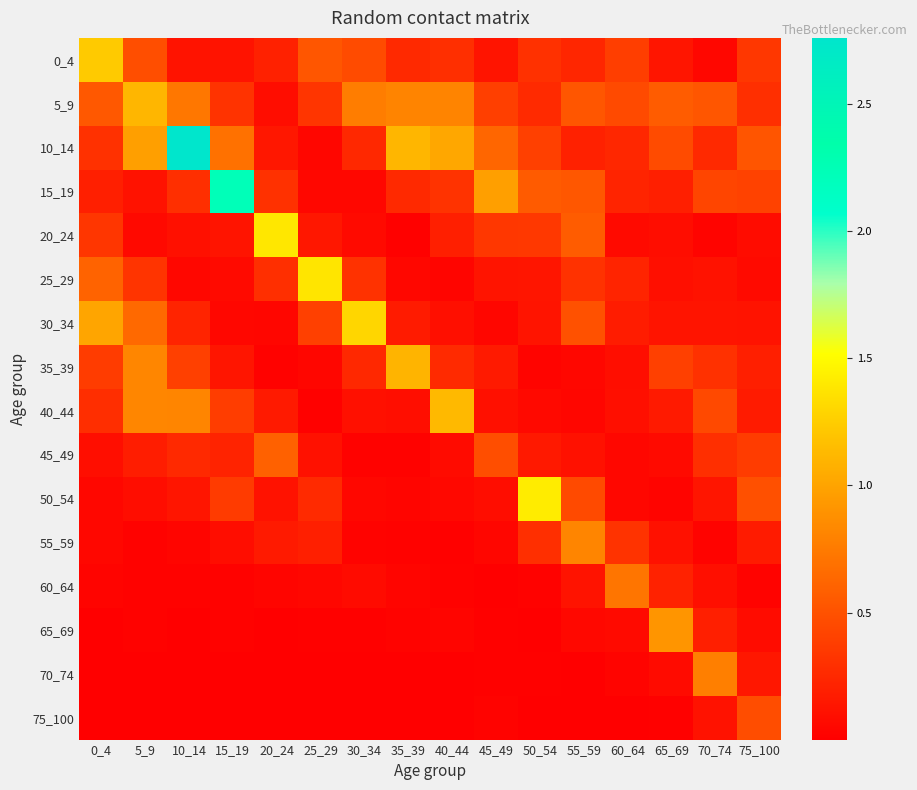

Reading right to left, transcribe all the data shown in this chart.

0_4: 75_100=0.3	70_74=0.0	65_69=0.1	60_64=0.4	55_59=0.2	50_54=0.3	45_49=0.1	40_44=0.3	35_39=0.3	30_34=0.5	25_29=0.5	20_24=0.2	15_19=0.1	10_14=0.1	5_9=0.5	0_4=1.2
5_9: 75_100=0.3	70_74=0.5	65_69=0.6	60_64=0.5	55_59=0.5	50_54=0.3	45_49=0.4	40_44=0.8	35_39=0.8	30_34=0.8	25_29=0.3	20_24=0.1	15_19=0.3	10_14=0.7	5_9=1.1	0_4=0.5
10_14: 75_100=0.5	70_74=0.3	65_69=0.5	60_64=0.2	55_59=0.2	50_54=0.4	45_49=0.6	40_44=1.0	35_39=1.1	30_34=0.2	25_29=0.0	20_24=0.1	15_19=0.7	10_14=2.8	5_9=1.0	0_4=0.3
15_19: 75_100=0.4	70_74=0.4	65_69=0.2	60_64=0.2	55_59=0.5	50_54=0.6	45_49=1.0	40_44=0.3	35_39=0.3	30_34=0.0	25_29=0.0	20_24=0.3	15_19=2.2	10_14=0.3	5_9=0.1	0_4=0.2
20_24: 75_100=0.1	70_74=0.0	65_69=0.1	60_64=0.1	55_59=0.6	50_54=0.3	45_49=0.3	40_44=0.2	35_39=0.0	30_34=0.1	25_29=0.1	20_24=1.4	15_19=0.1	10_14=0.1	5_9=0.1	0_4=0.3
25_29: 75_100=0.1	70_74=0.1	65_69=0.1	60_64=0.2	55_59=0.3	50_54=0.1	45_49=0.1	40_44=0.0	35_39=0.0	30_34=0.3	25_29=1.4	20_24=0.3	15_19=0.1	10_14=0.1	5_9=0.3	0_4=0.6
30_34: 75_100=0.1	70_74=0.1	65_69=0.1	60_64=0.2	55_59=0.5	50_54=0.1	45_49=0.0	40_44=0.1	35_39=0.2	30_34=1.3	25_29=0.4	20_24=0.0	15_19=0.0	10_14=0.2	5_9=0.6	0_4=1.0
35_39: 75_100=0.2	70_74=0.3	65_69=0.4	60_64=0.1	55_59=0.1	50_54=0.0	45_49=0.2	40_44=0.3	35_39=1.1	30_34=0.2	25_29=0.0	20_24=0.0	15_19=0.1	10_14=0.4	5_9=0.8	0_4=0.4
40_44: 75_100=0.2	70_74=0.5	65_69=0.2	60_64=0.1	55_59=0.0	50_54=0.1	45_49=0.1	40_44=1.1	35_39=0.1	30_34=0.1	25_29=0.0	20_24=0.2	15_19=0.4	10_14=0.8	5_9=0.8	0_4=0.3
45_49: 75_100=0.4	70_74=0.3	65_69=0.1	60_64=0.0	55_59=0.1	50_54=0.2	45_49=0.5	40_44=0.1	35_39=0.0	30_34=0.0	25_29=0.1	20_24=0.6	15_19=0.2	10_14=0.3	5_9=0.2	0_4=0.1
50_54: 75_100=0.5	70_74=0.1	65_69=0.0	60_64=0.1	55_59=0.5	50_54=1.4	45_49=0.1	40_44=0.1	35_39=0.0	30_34=0.1	25_29=0.3	20_24=0.1	15_19=0.4	10_14=0.1	5_9=0.1	0_4=0.0
55_59: 75_100=0.2	70_74=0.0	65_69=0.1	60_64=0.3	55_59=0.8	50_54=0.3	45_49=0.0	40_44=0.0	35_39=0.0	30_34=0.0	25_29=0.2	20_24=0.2	15_19=0.1	10_14=0.0	5_9=0.0	0_4=0.0
60_64: 75_100=0.0	70_74=0.1	65_69=0.2	60_64=0.7	55_59=0.1	50_54=0.0	45_49=0.0	40_44=0.0	35_39=0.0	30_34=0.1	25_29=0.0	20_24=0.0	15_19=0.0	10_14=0.0	5_9=0.0	0_4=0.0
65_69: 75_100=0.1	70_74=0.2	65_69=0.9	60_64=0.1	55_59=0.1	50_54=0.0	45_49=0.0	40_44=0.0	35_39=0.0	30_34=0.0	25_29=0.0	20_24=0.0	15_19=0.0	10_14=0.0	5_9=0.0	0_4=0.0
70_74: 75_100=0.1	70_74=0.8	65_69=0.1	60_64=0.0	55_59=0.0	50_54=0.0	45_49=0.0	40_44=0.0	35_39=0.0	30_34=0.0	25_29=0.0	20_24=0.0	15_19=0.0	10_14=0.0	5_9=0.0	0_4=0.0
75_100: 75_100=0.5	70_74=0.1	65_69=0.0	60_64=0.0	55_59=0.0	50_54=0.0	45_49=0.0	40_44=0.0	35_39=0.0	30_34=0.0	25_29=0.0	20_24=0.0	15_19=0.0	10_14=0.0	5_9=0.0	0_4=0.0